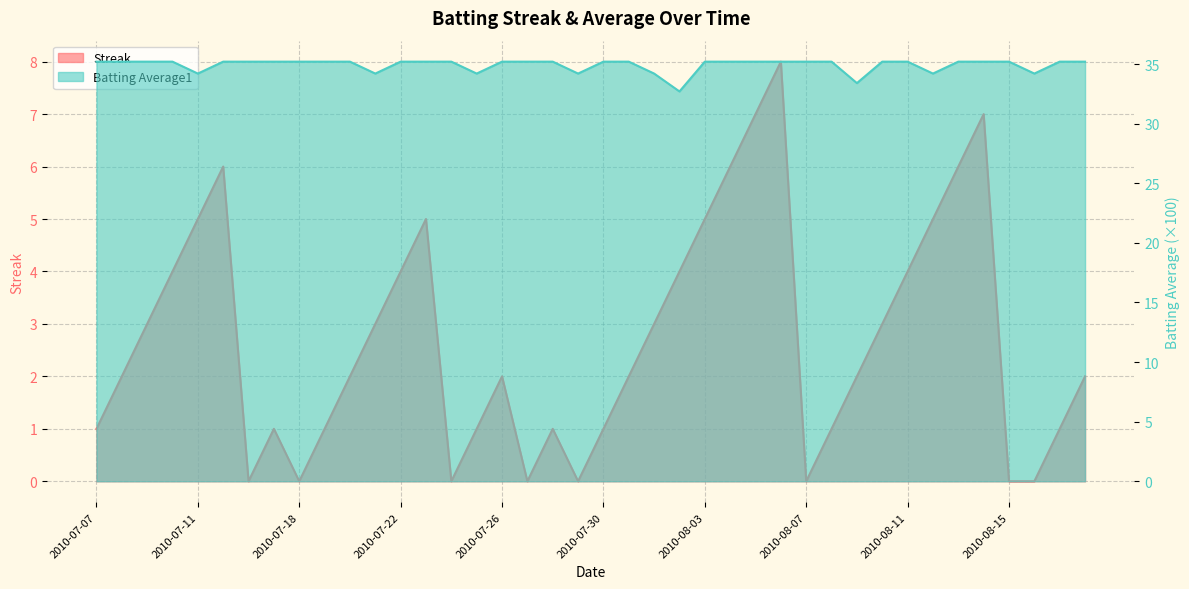

True or false: Streak has a value of 3.2 at 2010-07-24.

False